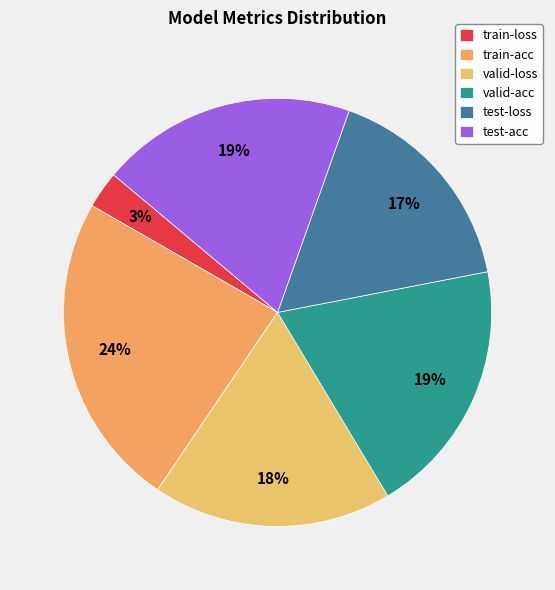

True or false: test-acc accounts for 33% of the total.

False